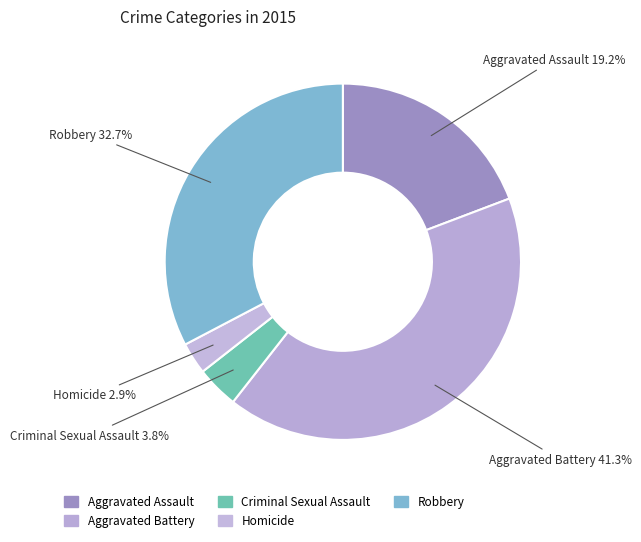

What percentage is the Aggravated Assault slice, to the nearest percent?

19%